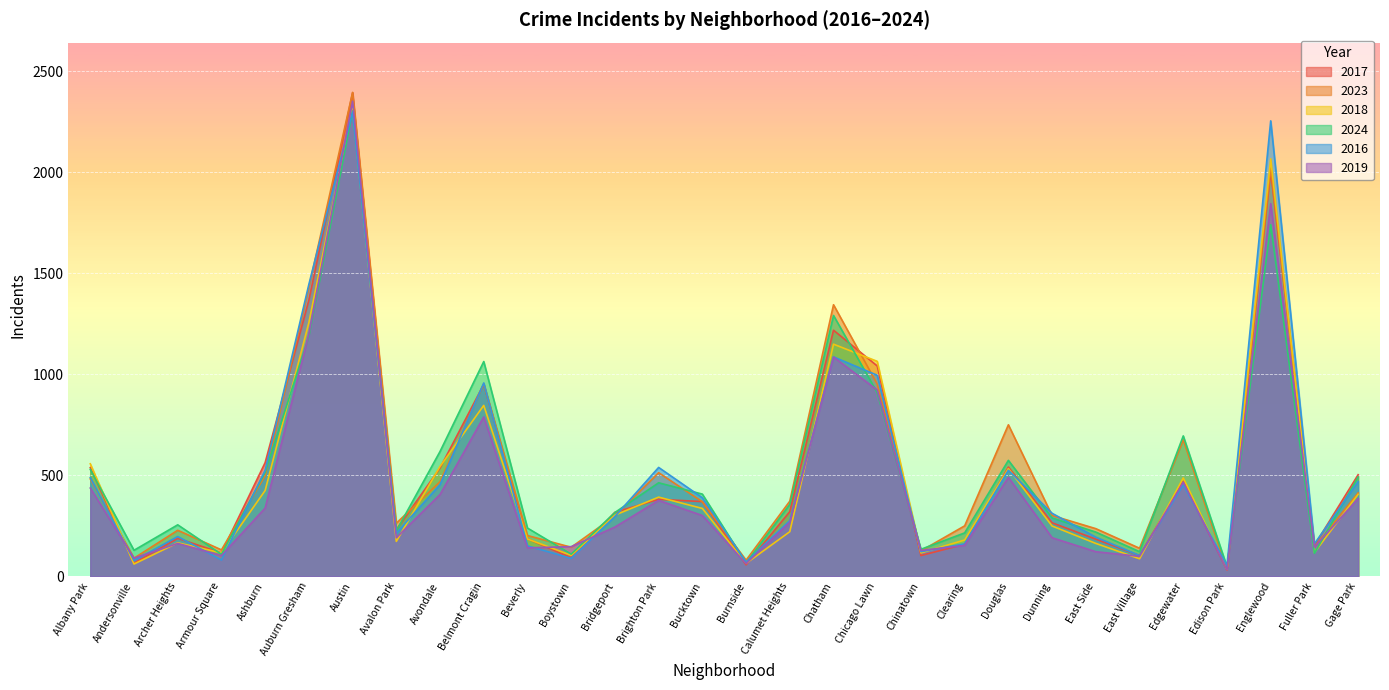

What is the total value across all series at Albany Park?

3032